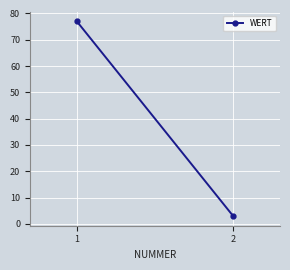

What is the change in value from 1 to 2?

-74